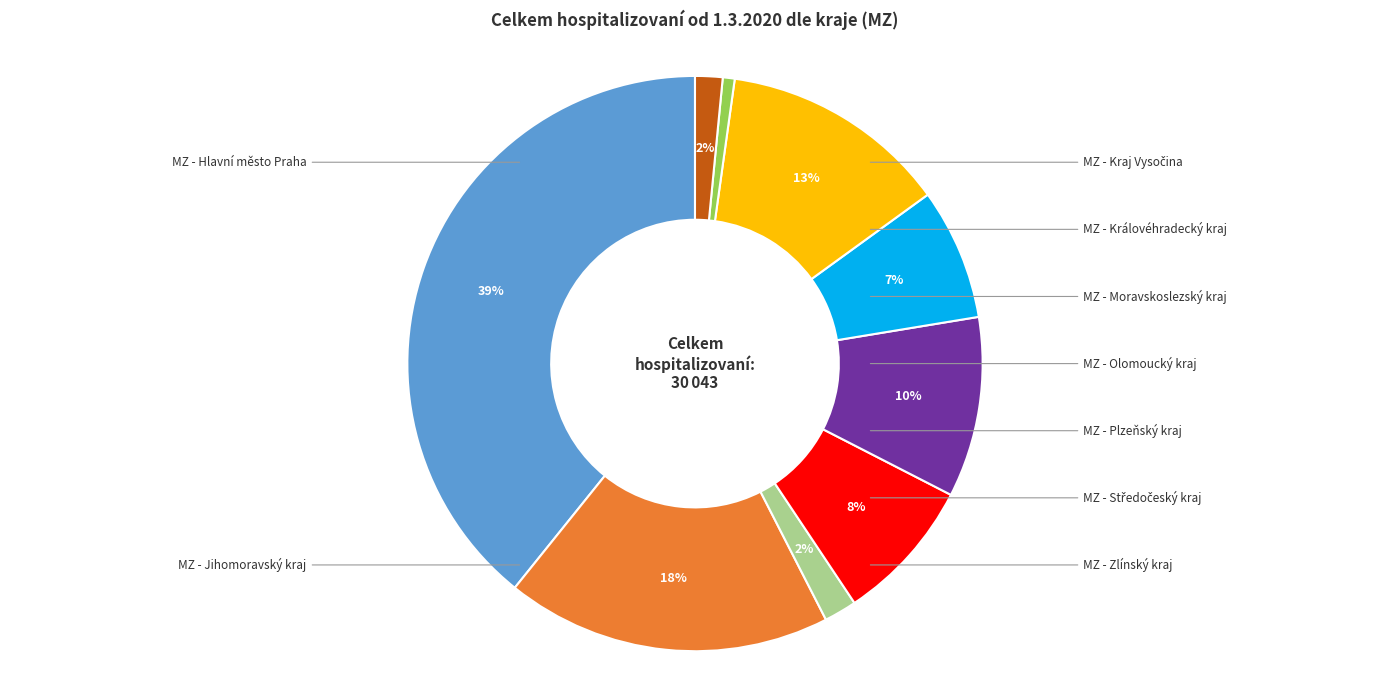

To the nearest percent, what is the average slice percentage?

11%